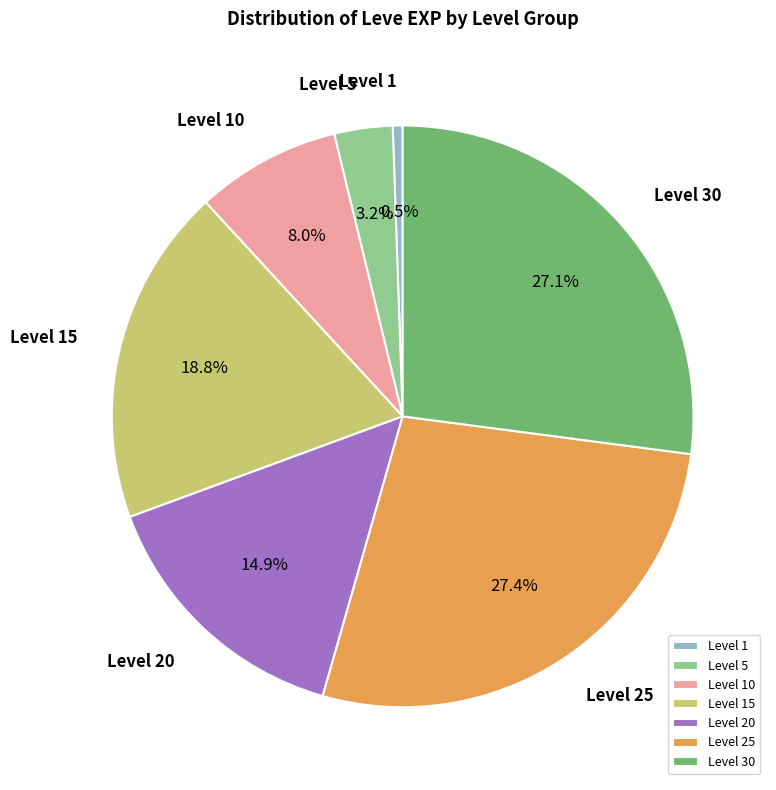

Which slice is the smallest?

Level 1